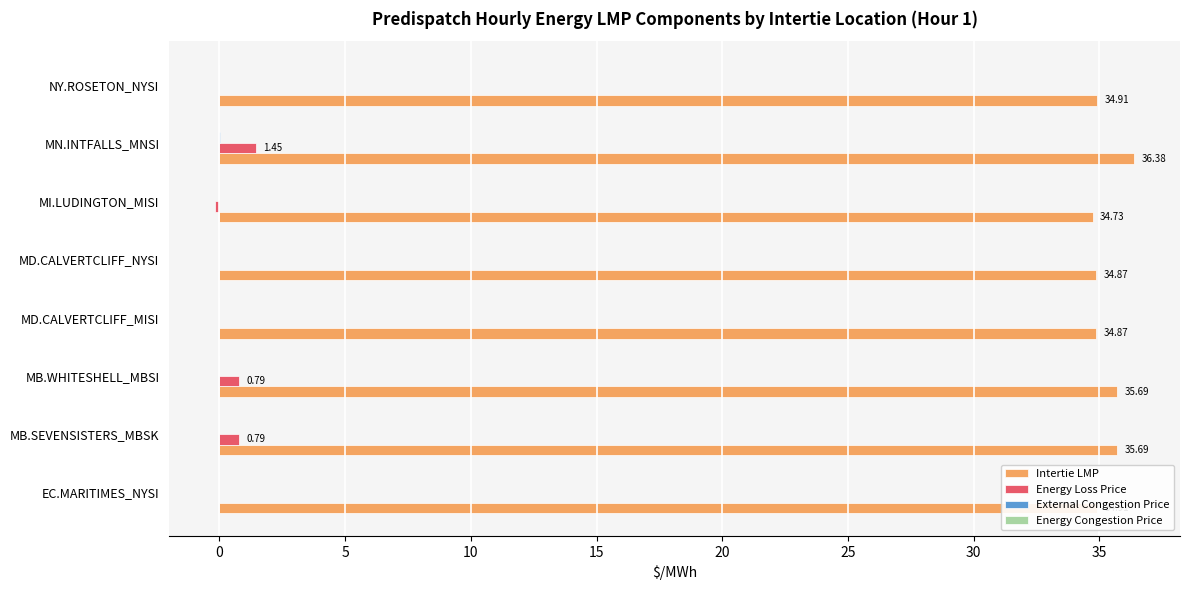

What is the sum of all Energy Loss Price values?

2.8